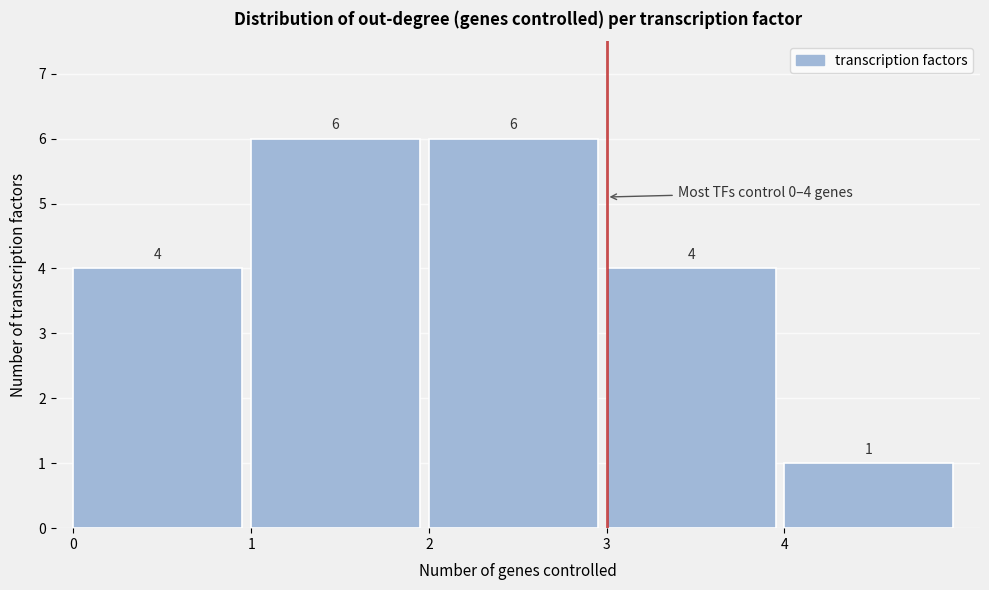

Reading left to right, transcribe this chart: for each bar, give the range it covers on the x-axis and its height.

0 to 1: 4
1 to 2: 6
2 to 3: 6
3 to 4: 4
4 to 5: 1